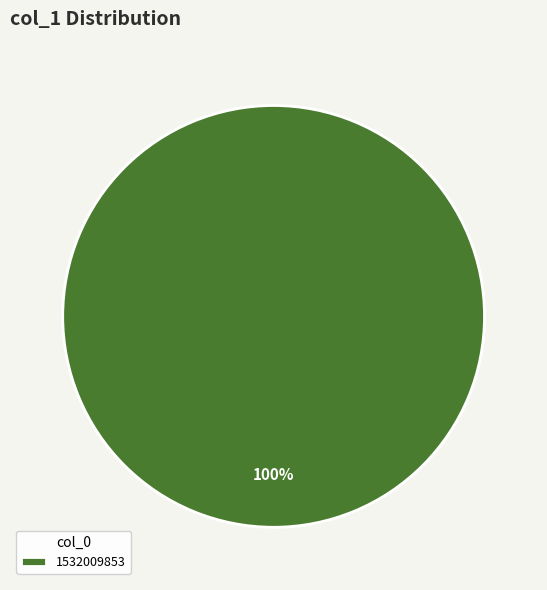

Rank the categories by value from lowest to highest.

1532009853